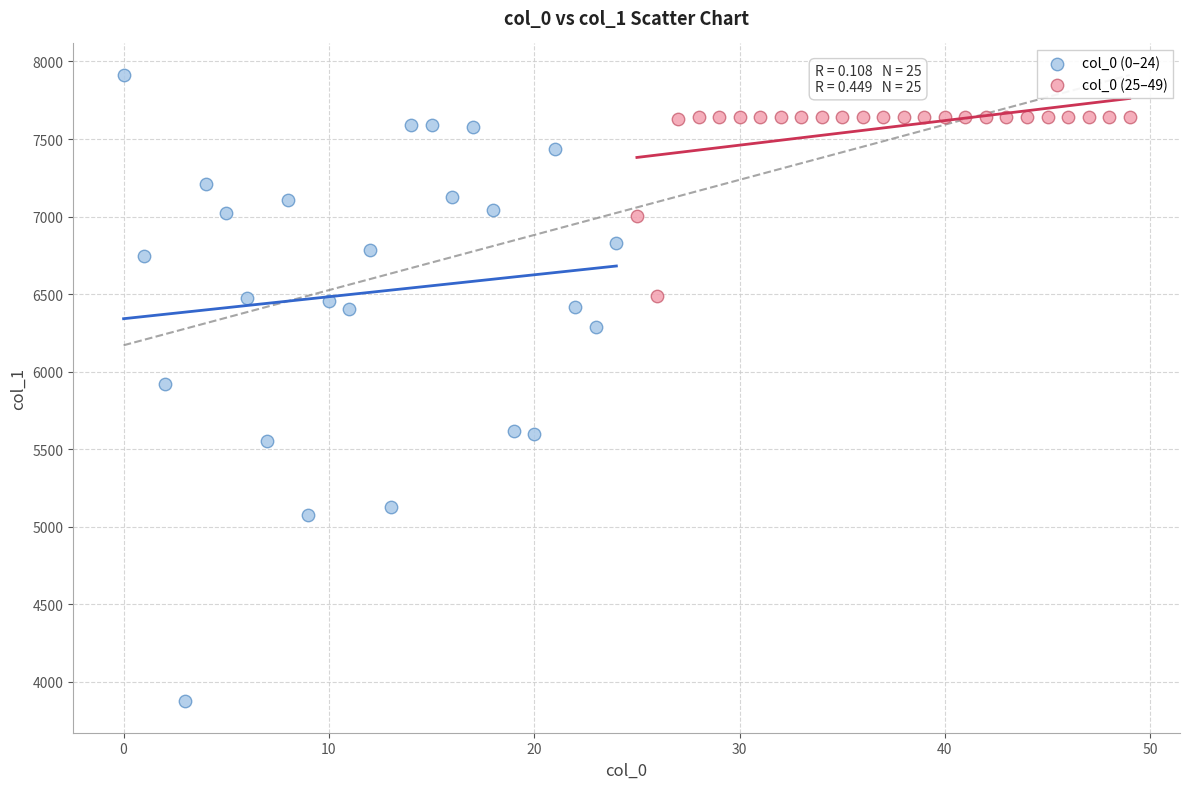

Which series reaches the minimum Y coordinate?

col_0 (0–24)